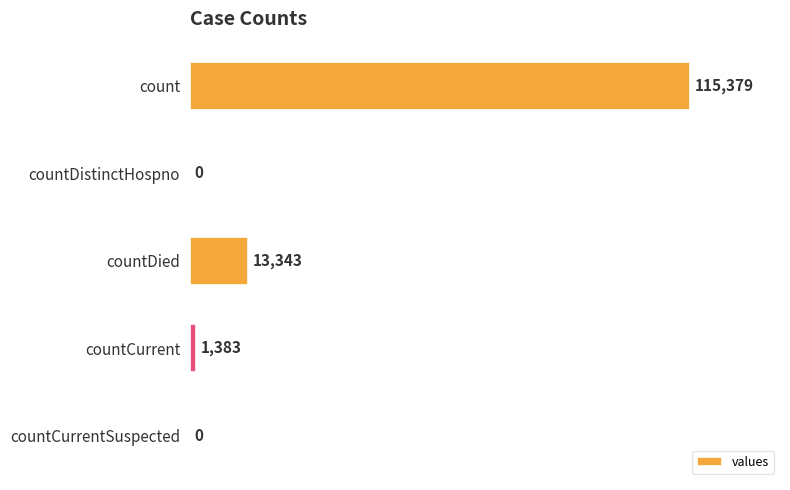

How many values are above zero?

3